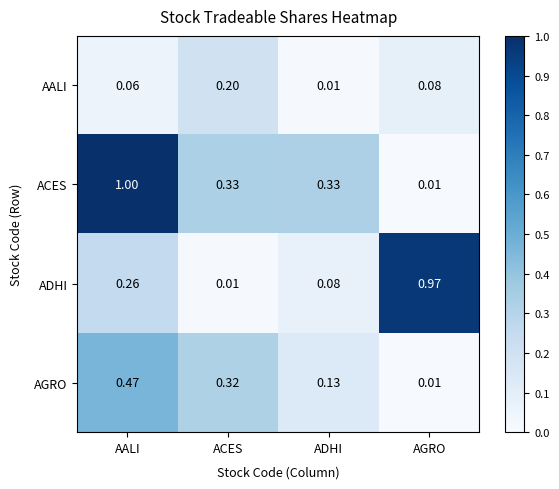

Rank the series at ADHI from highest to lowest value.

ACES, AGRO, ADHI, AALI